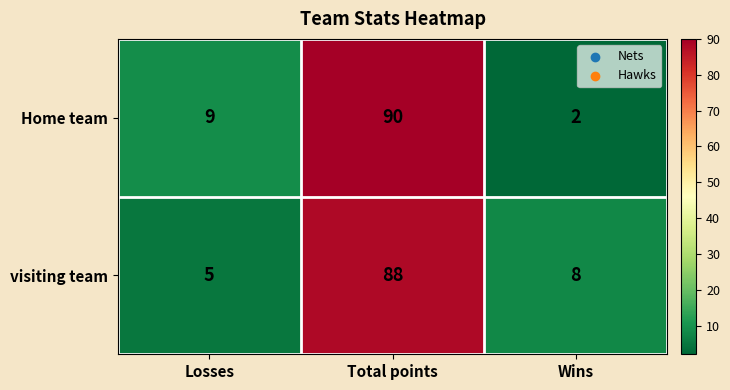

What is the difference between the visiting team values at Wins and Losses?

3